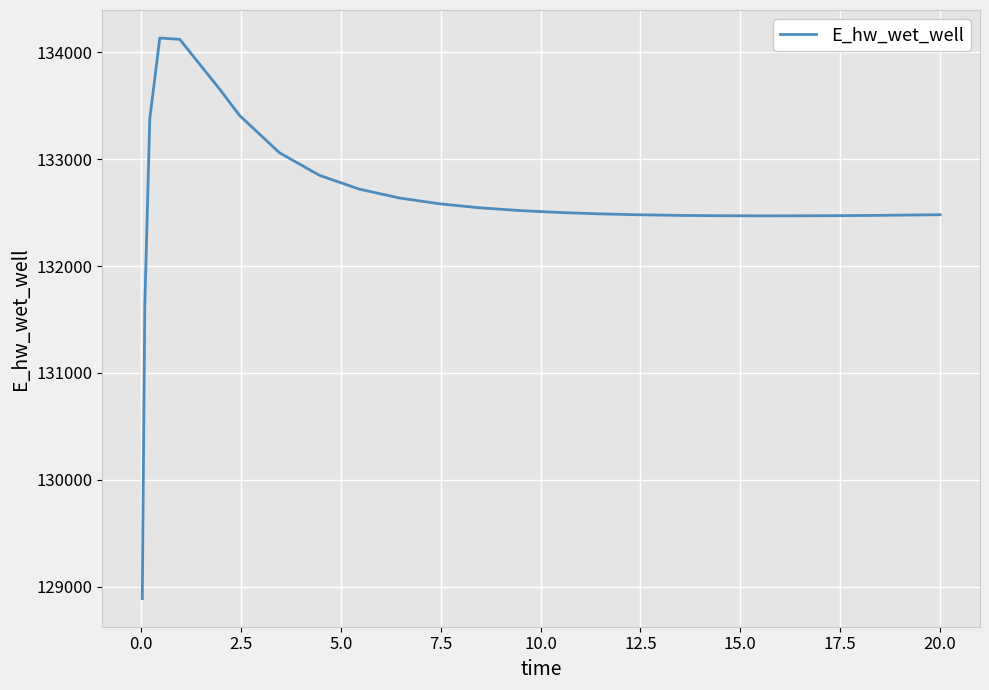

What is the maximum value shown in the chart?

134135.3